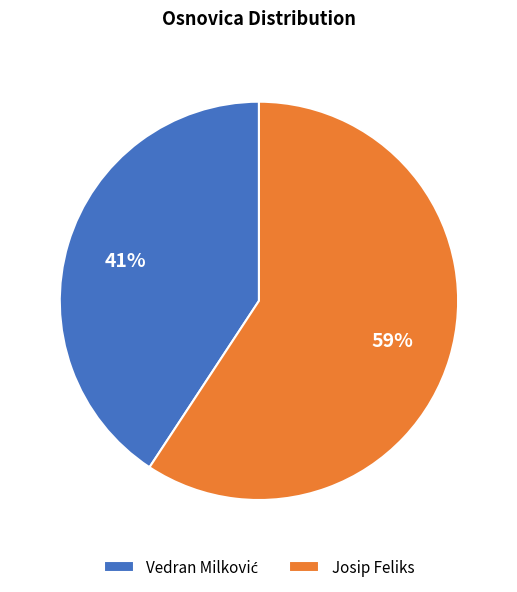

What is the majority slice?

Josip Feliks